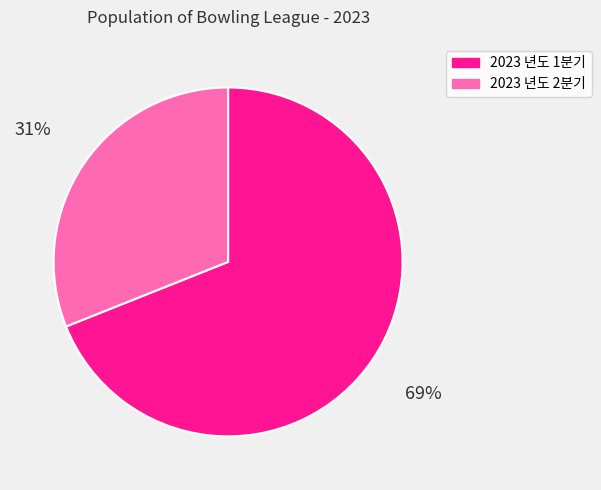

Is there any slice that represents more than half of the pie?

Yes